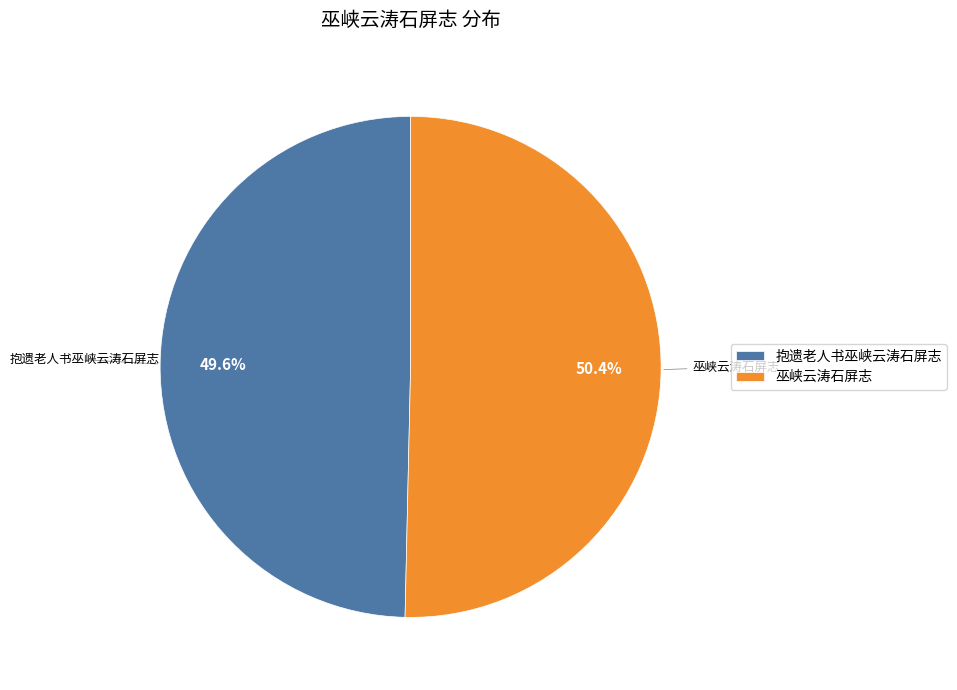

Approximately how many times larger is the value at 抱遗老人书巫峡云涛石屏志 compared to 巫峡云涛石屏志?

1.0